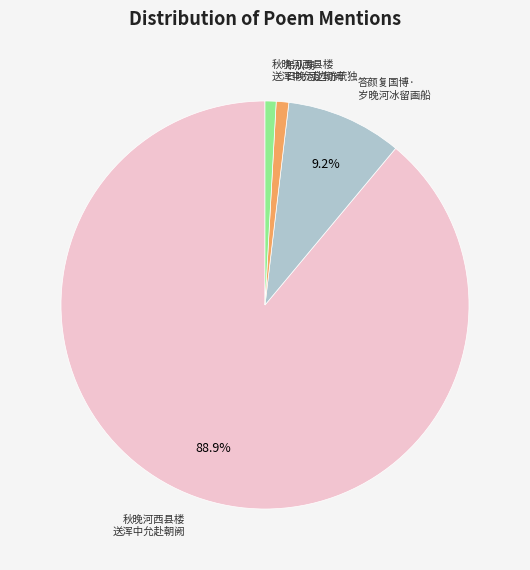

To the nearest percent, what is the average slice percentage?

25%